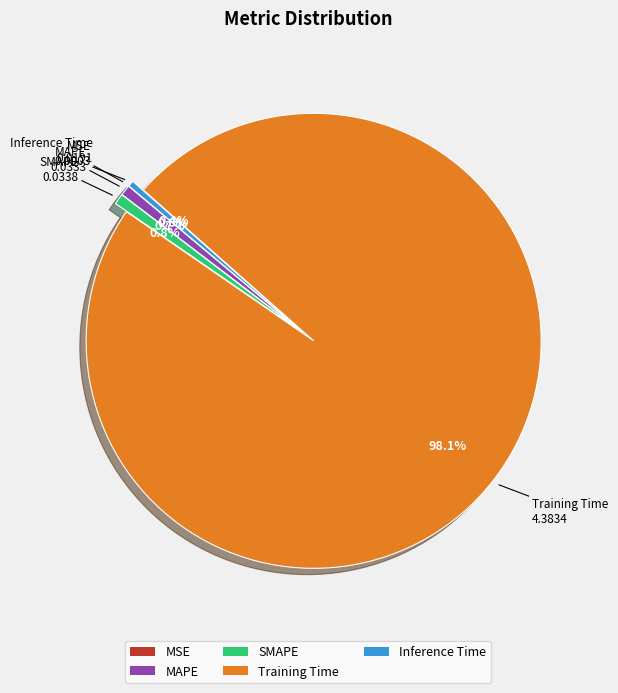

To the nearest percent, what is the difference between the largest and smallest slice percentages?

98%